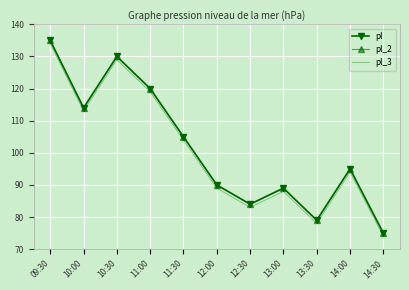

At which category does pl reach its first local peak?

10:30